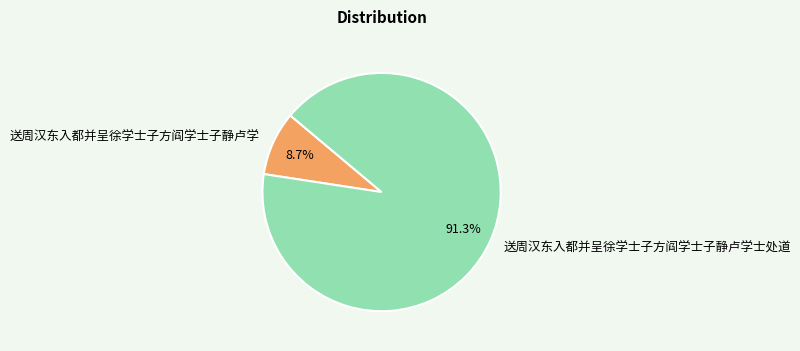

Does 送周汉东入都并呈徐学士子方阎学士子静卢学士处道 represent more than half of the total?

Yes